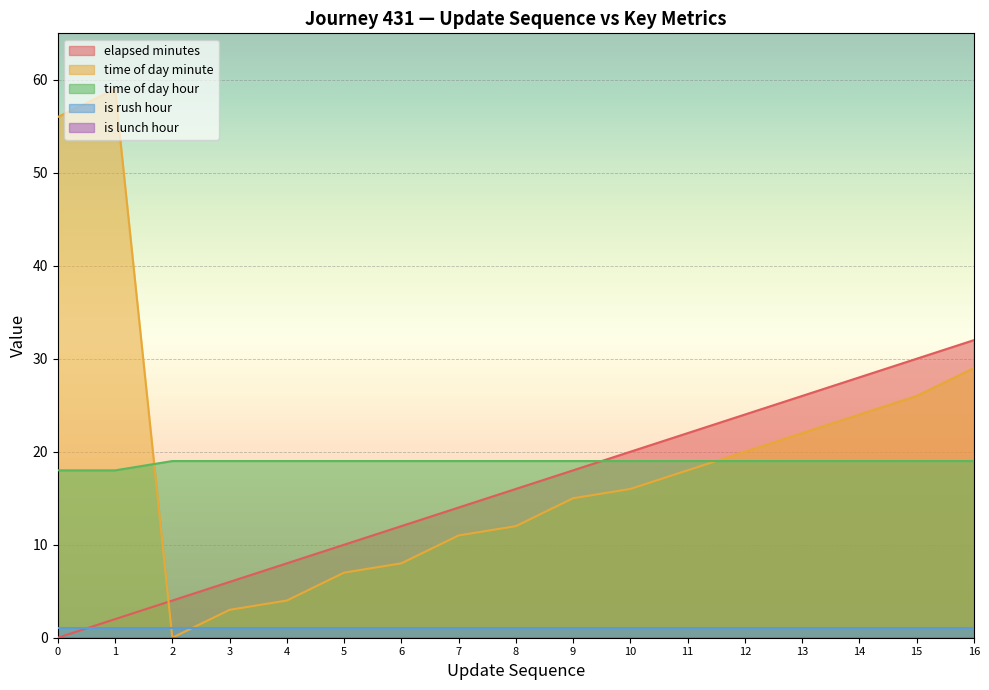

At how many categories does at least one series exceed 31?

3